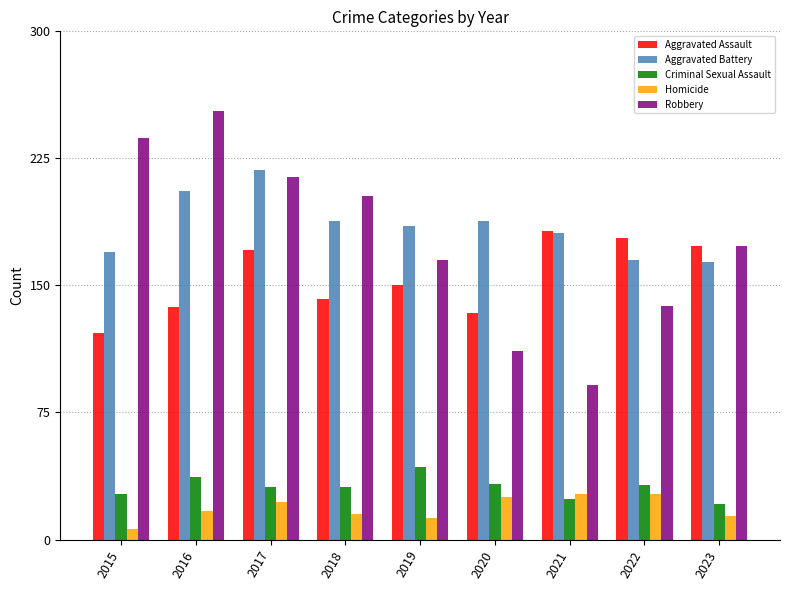

List the series in order of their peak value, lowest first.

Homicide, Criminal Sexual Assault, Aggravated Assault, Aggravated Battery, Robbery